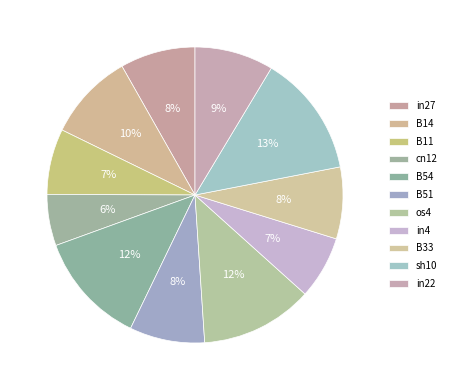

What percentage is the os4 slice, to the nearest percent?

12%